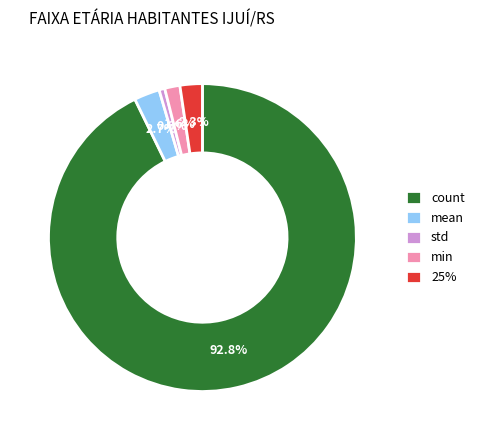

Is it true that count is 93% of the pie?

True